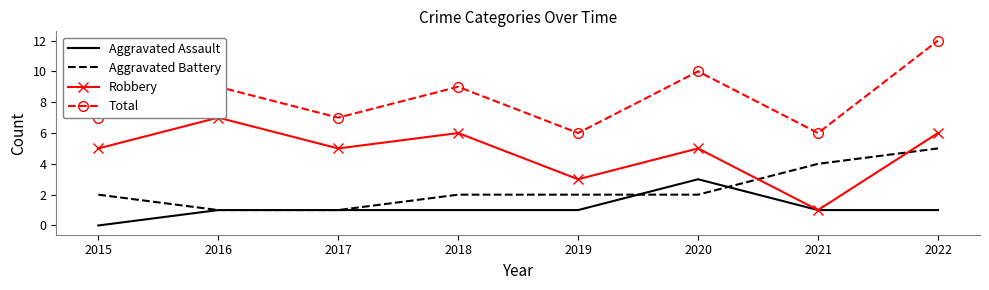

At which category does Robbery reach its first local valley?

2017